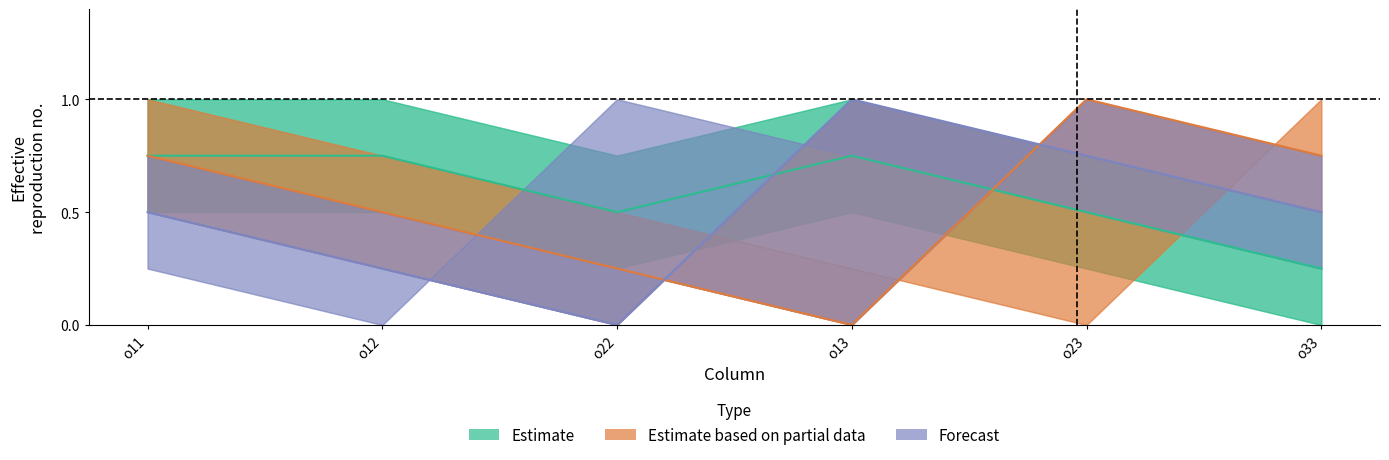

Is the value of Estimate based on partial data at o22 greater than the value of Estimate at o12?

No